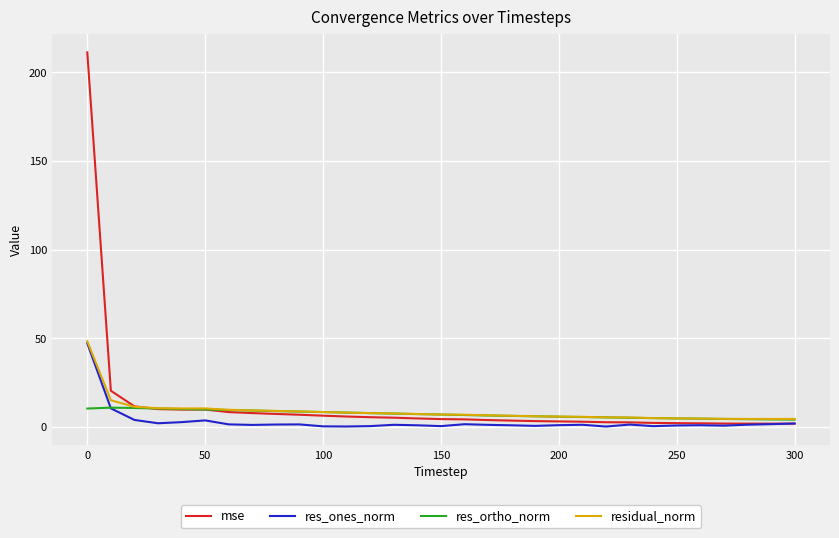

What is the highest value of the residual_norm series?

48.2